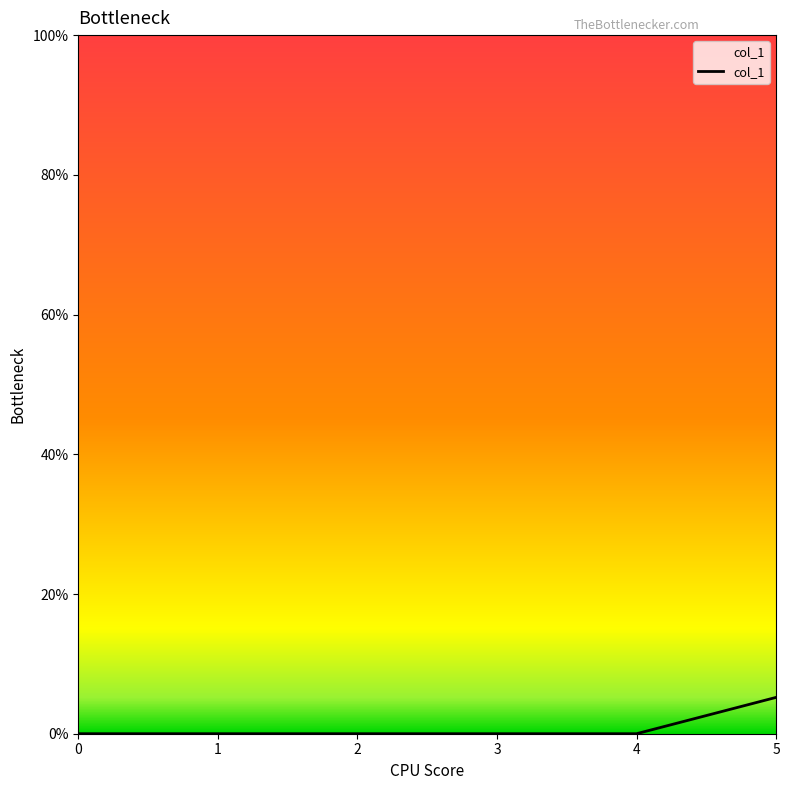

What is the difference between the maximum and minimum values?

5.2